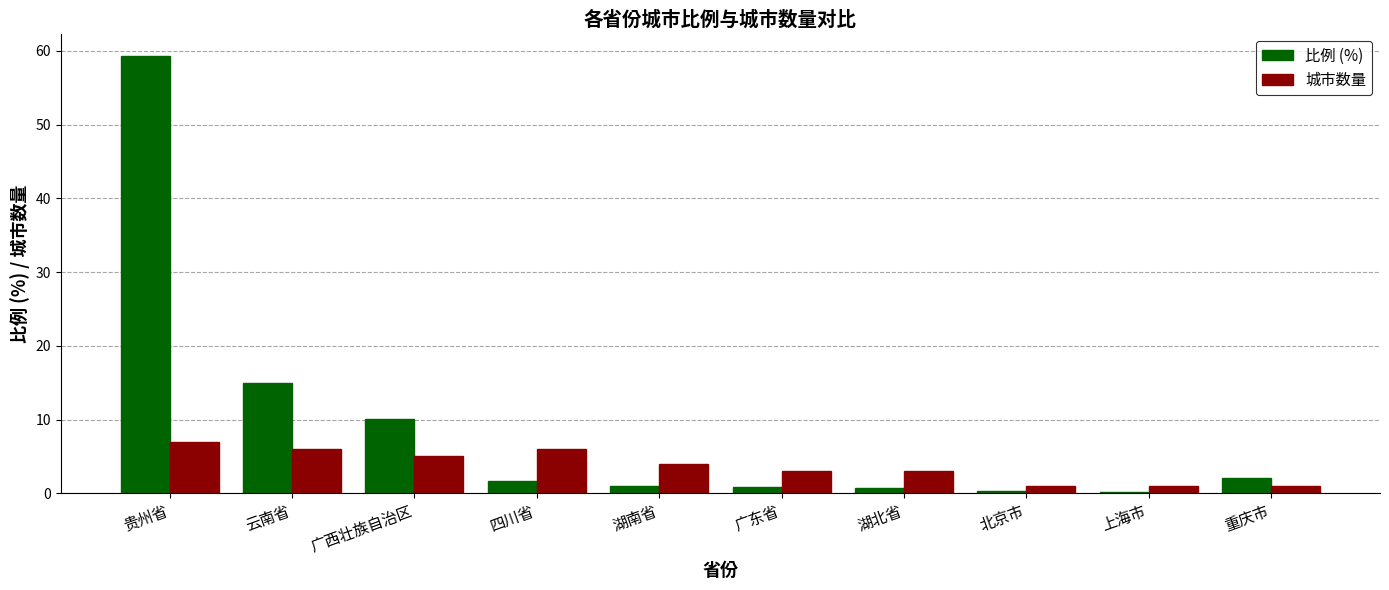

Rank the series by their maximum value, from lowest to highest.

城市数量, 比例 (%)